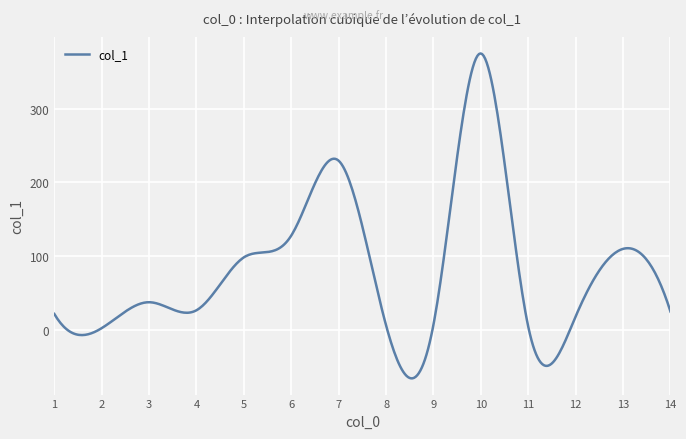

What is the greatest value displayed?

375.0